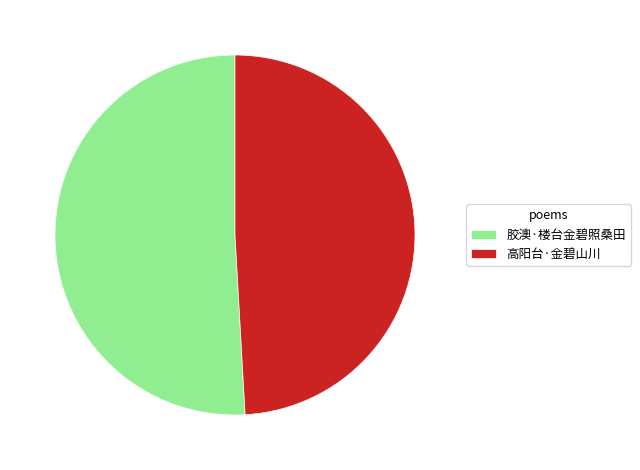

Which category has the biggest portion of the pie?

胶澳·楼台金碧照桑田